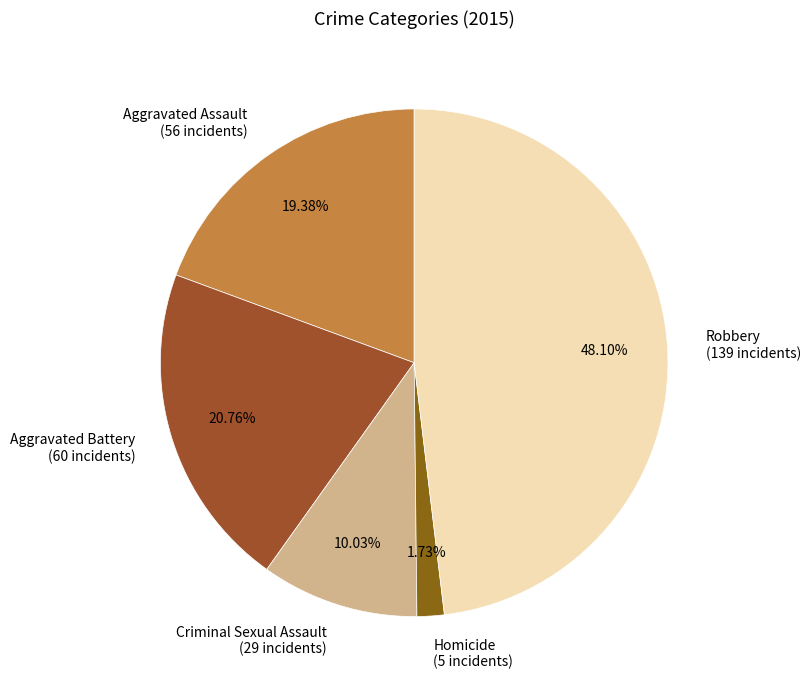

Rank the categories by value from highest to lowest.

Robbery, Aggravated Battery, Aggravated Assault, Criminal Sexual Assault, Homicide